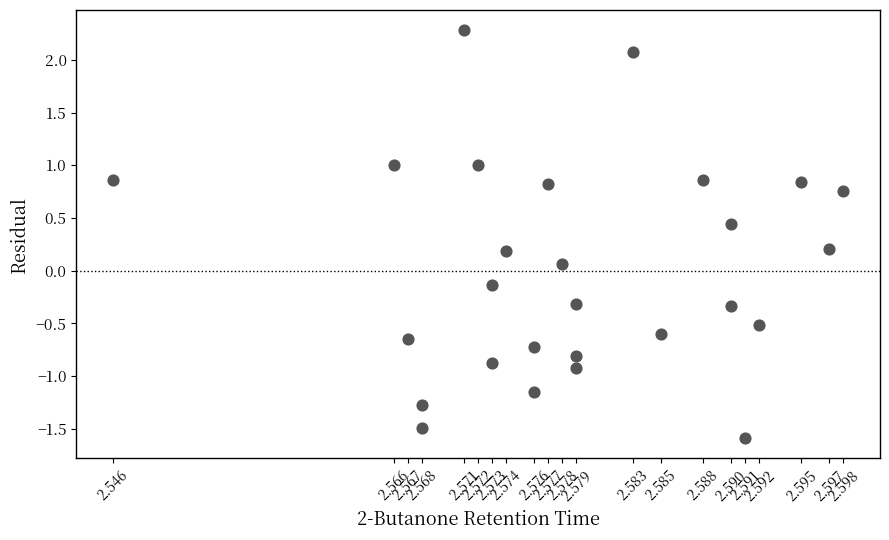

What is the range of Y values (max minus min)?

3.9